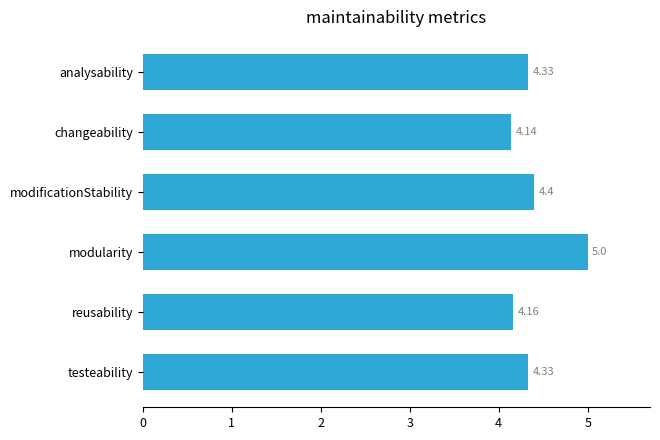

At which category does the chart reach its minimum across all series?

changeability